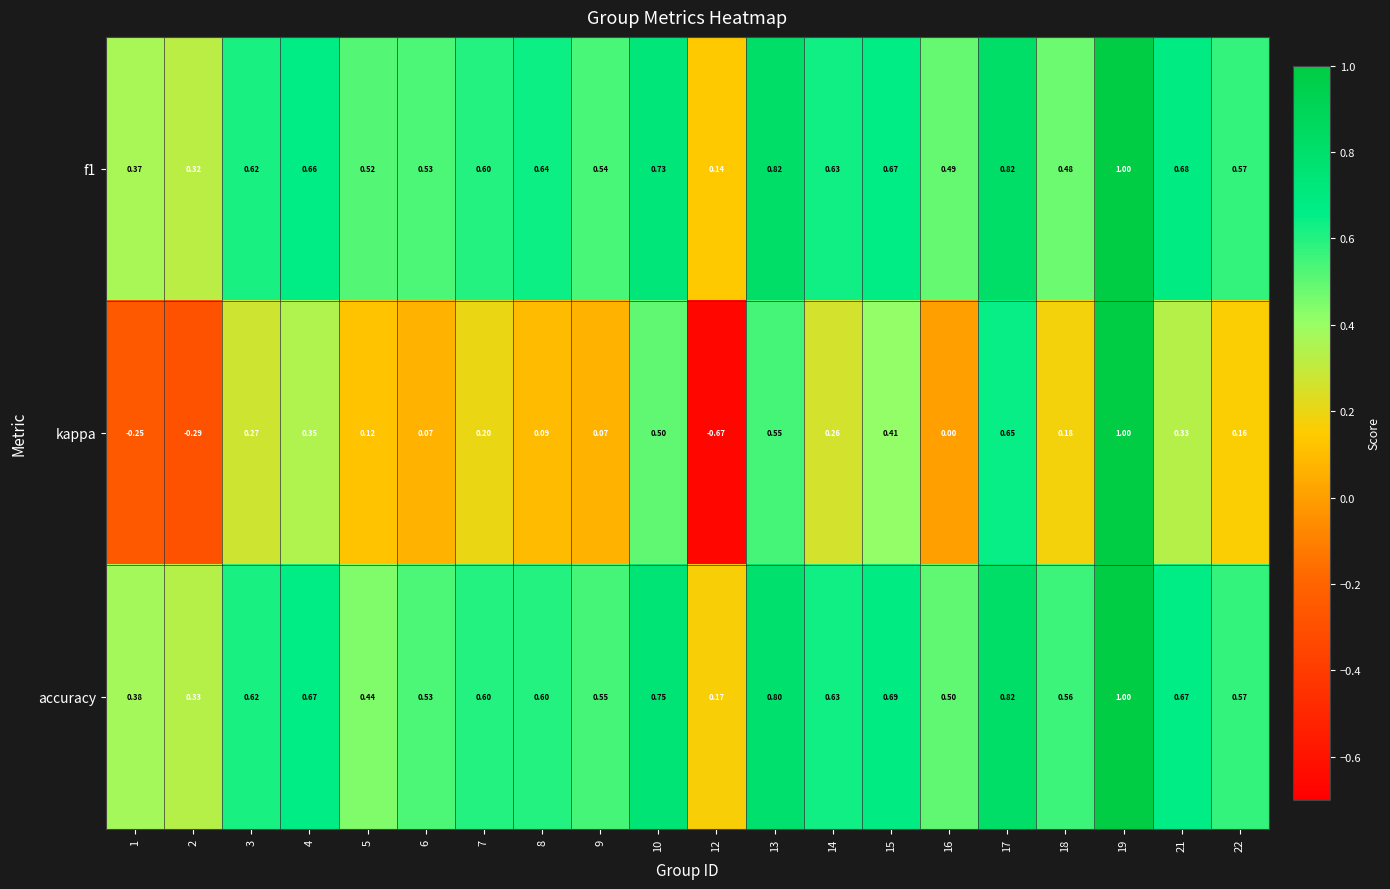

Which series has the largest total across all categories?

accuracy